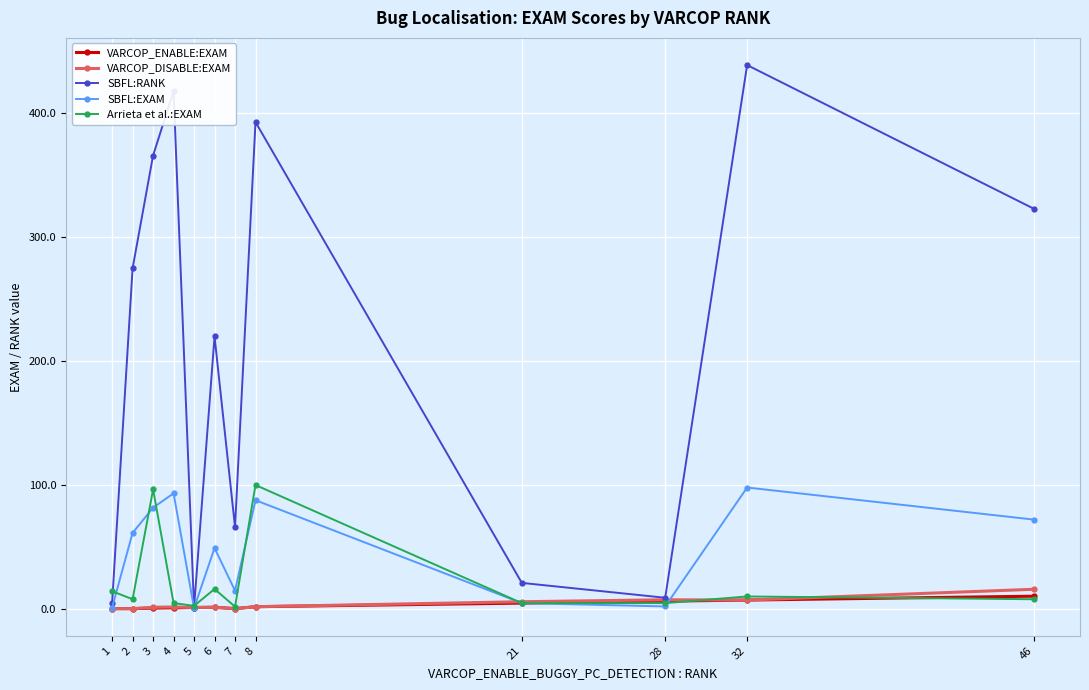

True or false: Arrieta et al.:EXAM has more than 2 interior local peaks.

True